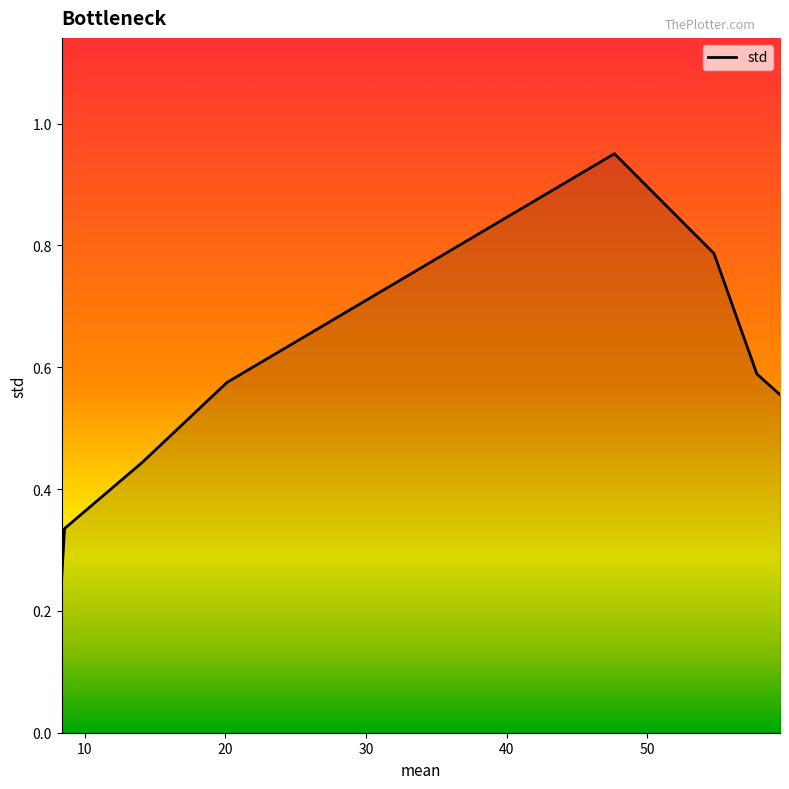

What is the difference between the maximum and minimum values?

0.7